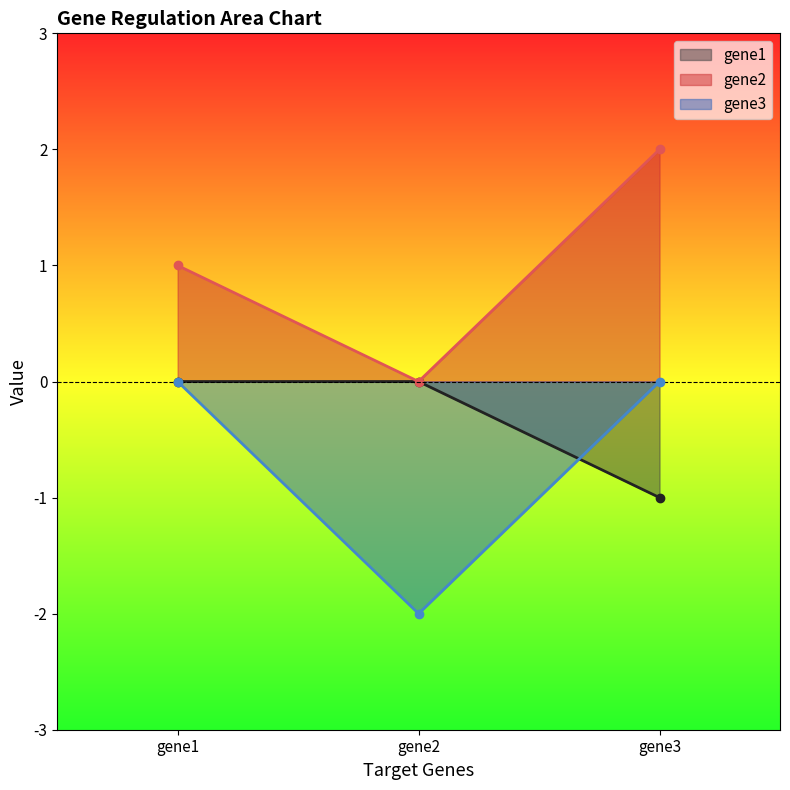

At which label does gene2 reach its peak?

gene3